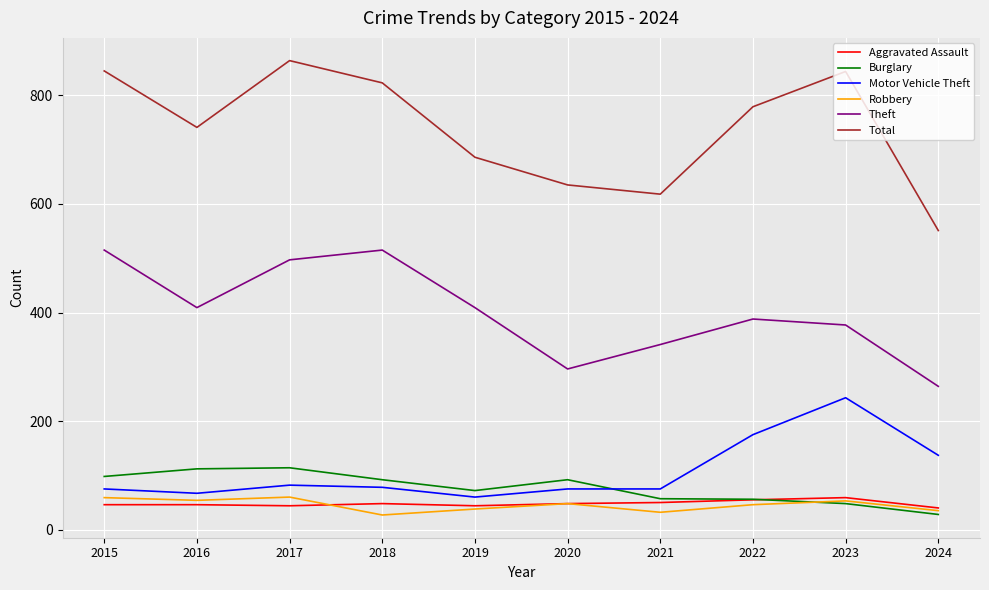

True or false: Robbery has a value of 75 at 2022.

False